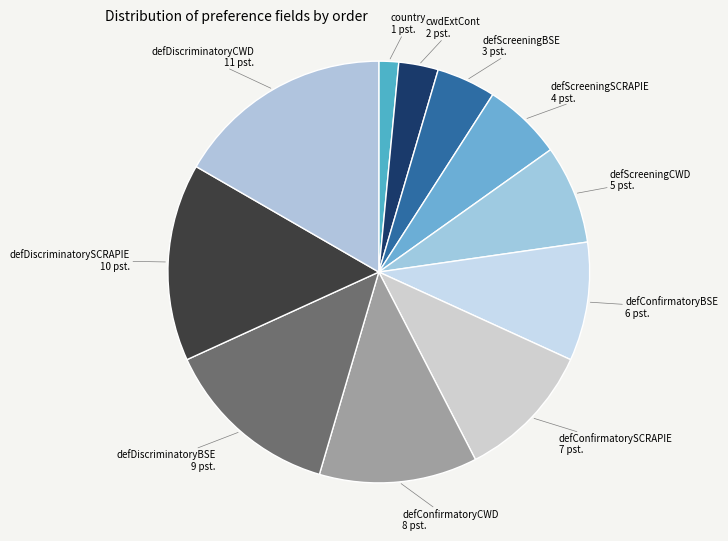

Does defDiscriminatoryBSE account for over 50% of the chart?

No